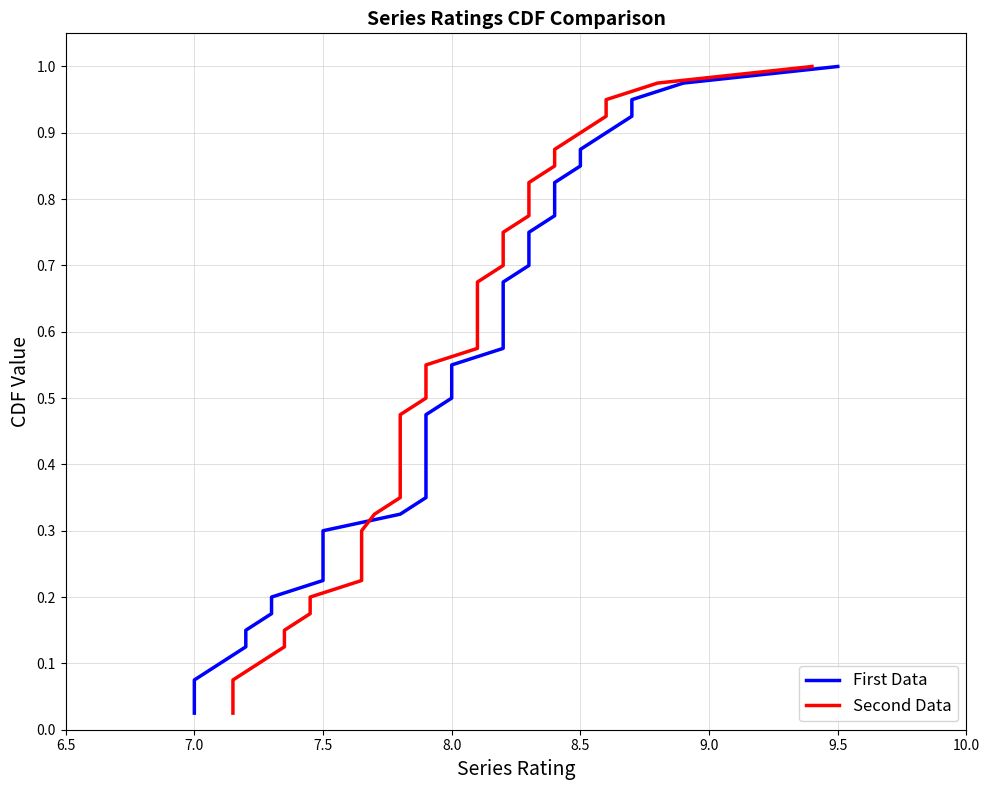

Is the value of Second Data at 29 greater than the value of First Data at 38?

No